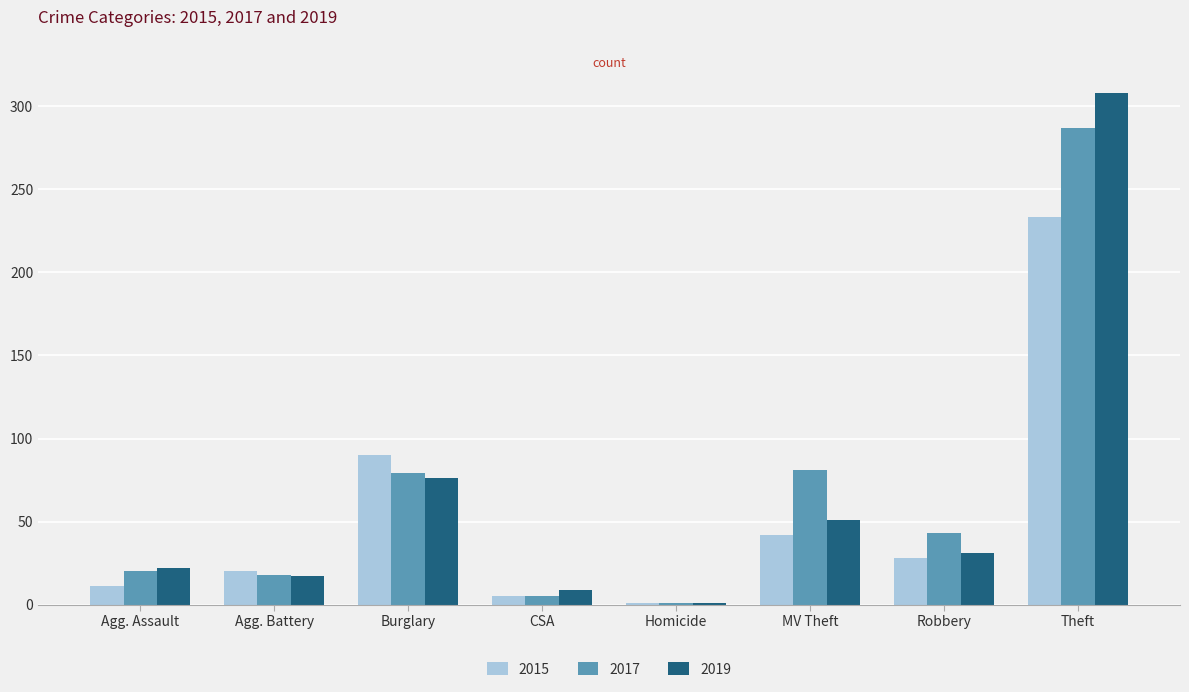

At which category is the sum across all series the highest?

Theft